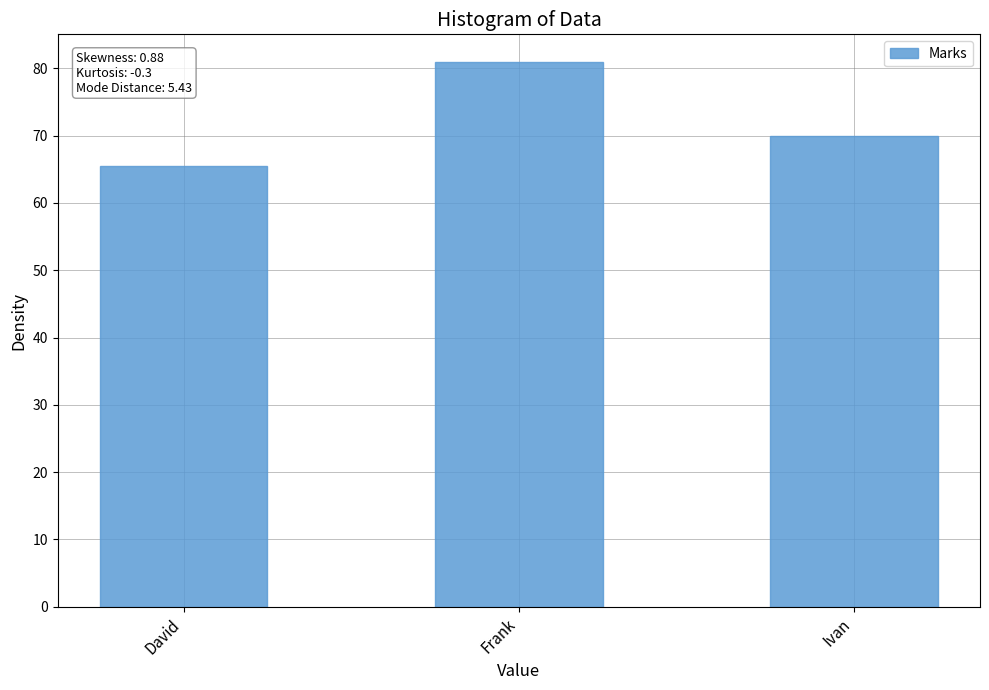

What is the change in value from David to Frank?

+15.5